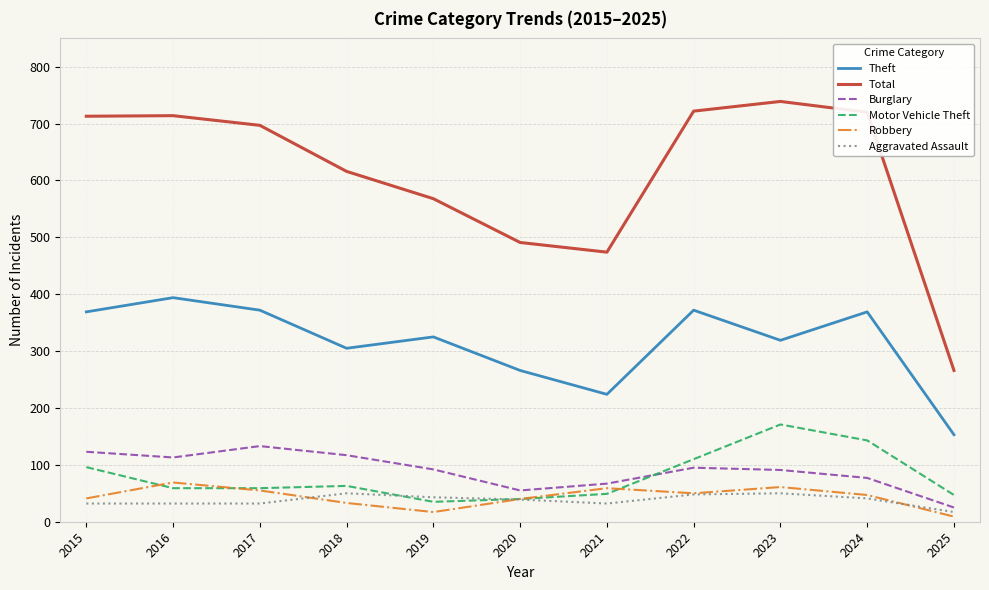

What are all the series names shown in the legend?

Theft, Total, Burglary, Motor Vehicle Theft, Robbery, Aggravated Assault